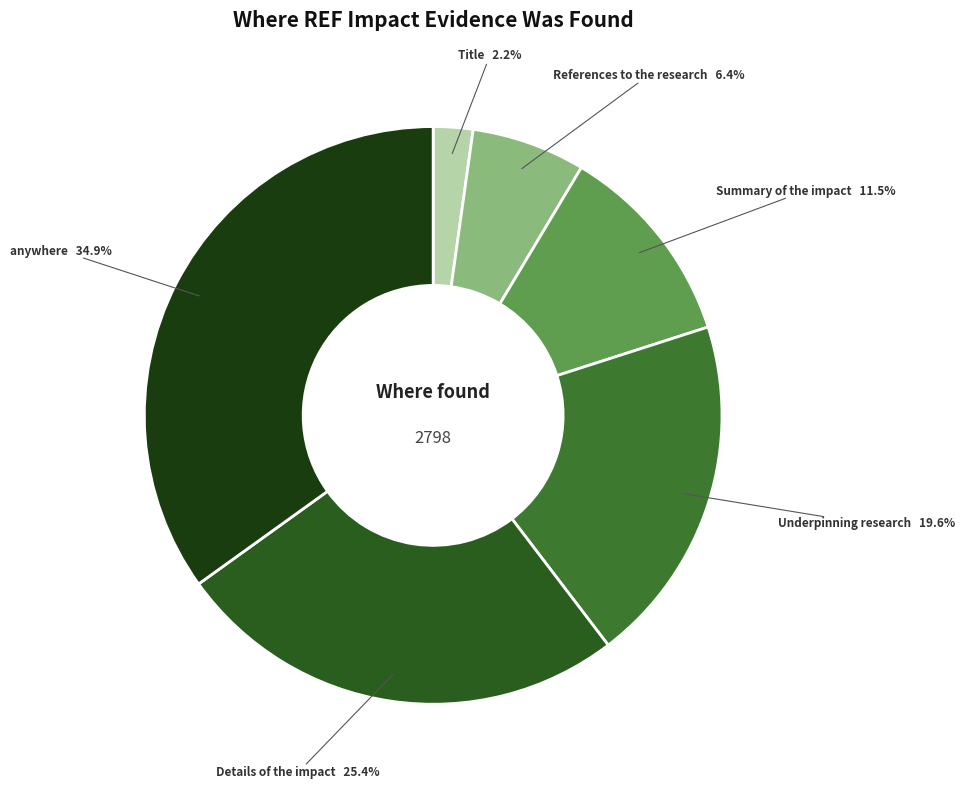

Count the number of slices in the pie.

6